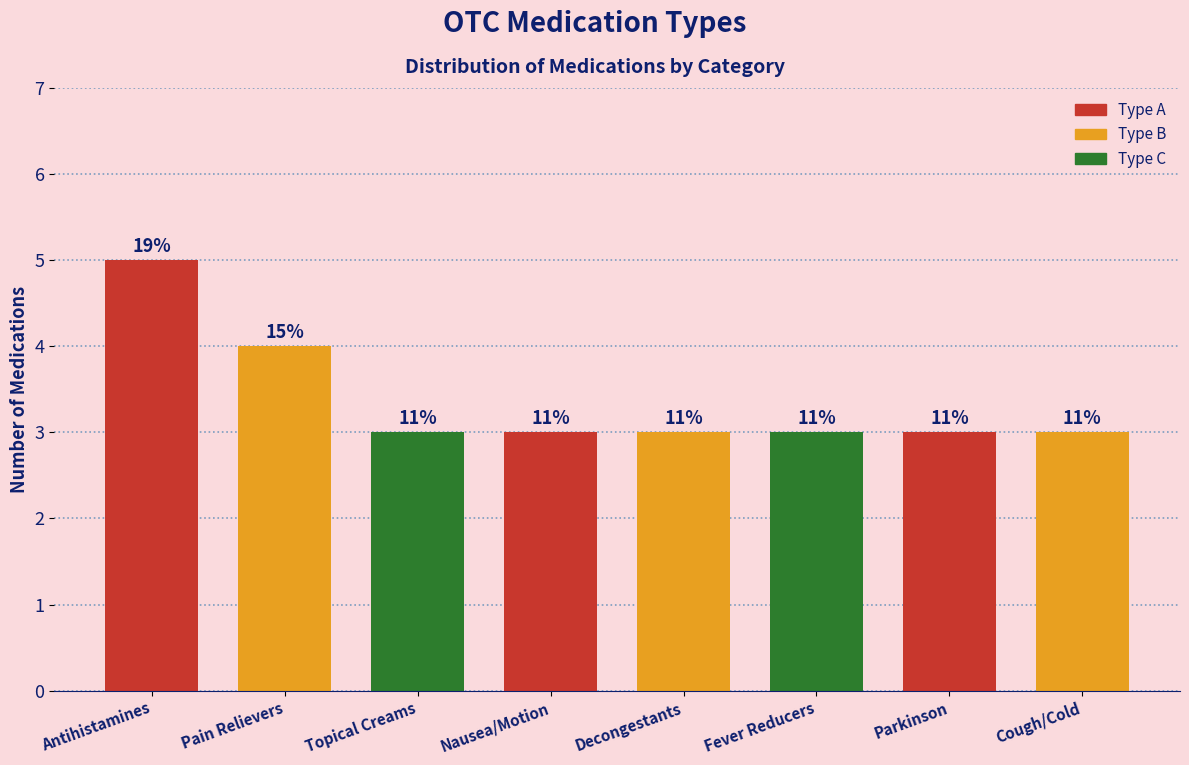

Are the bars horizontal?

No